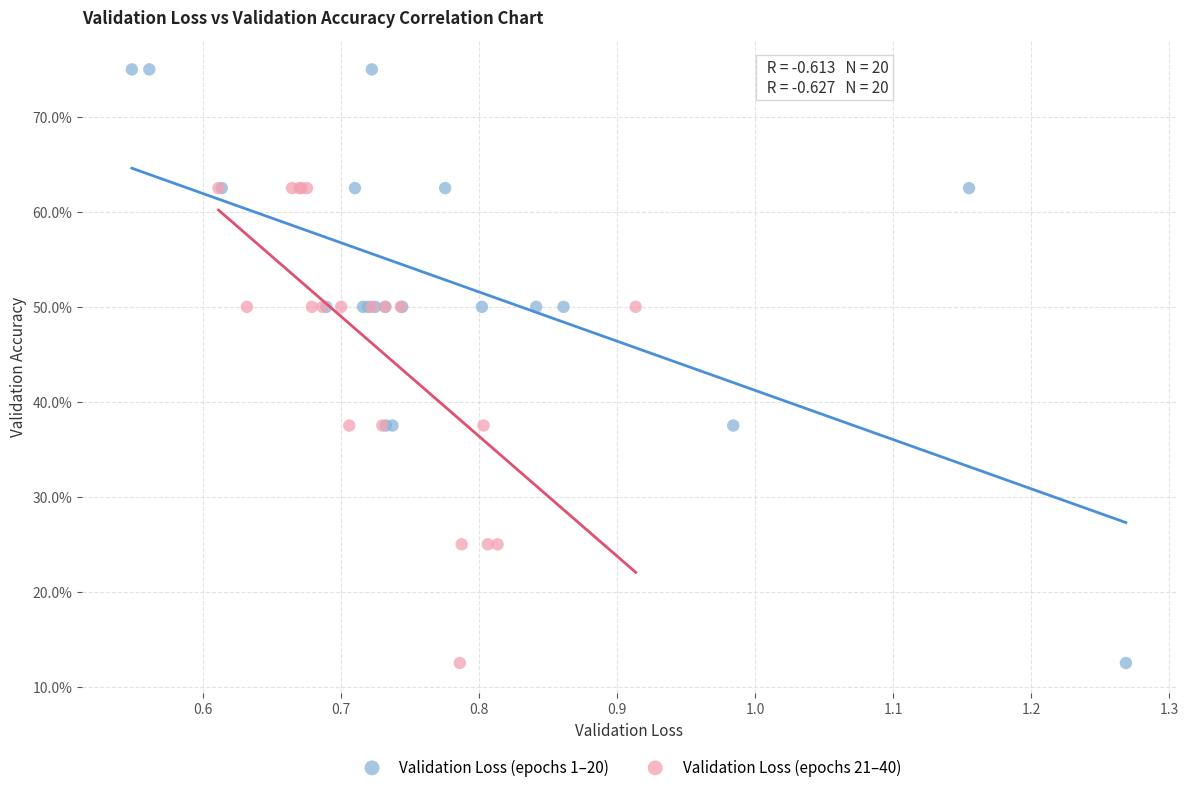

Which series has the largest Y range (max minus min)?

Validation Loss (epochs 1–20)